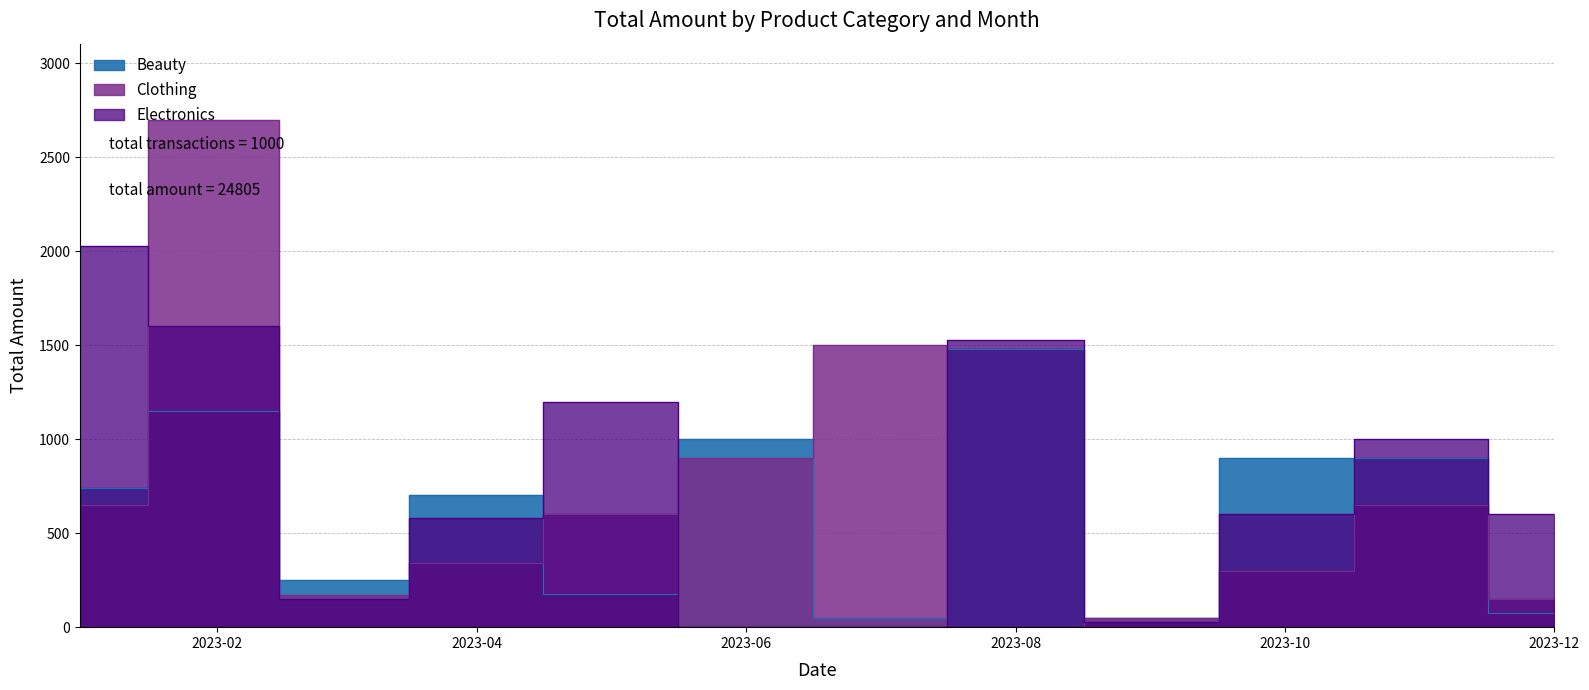

What is the highest value of the Clothing series?

2700